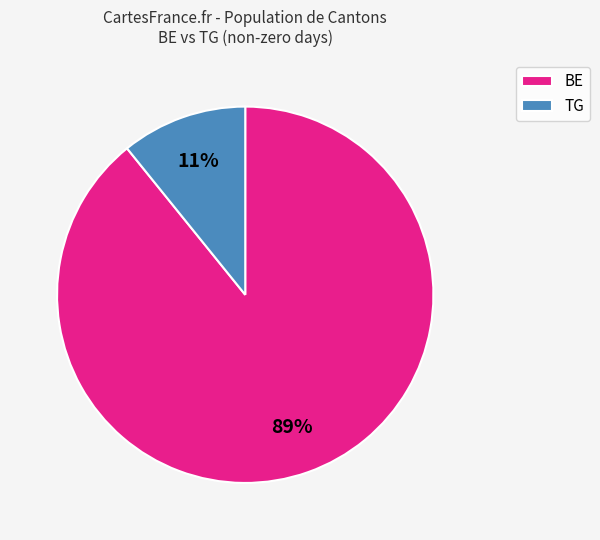

Count the number of slices in the pie.

2